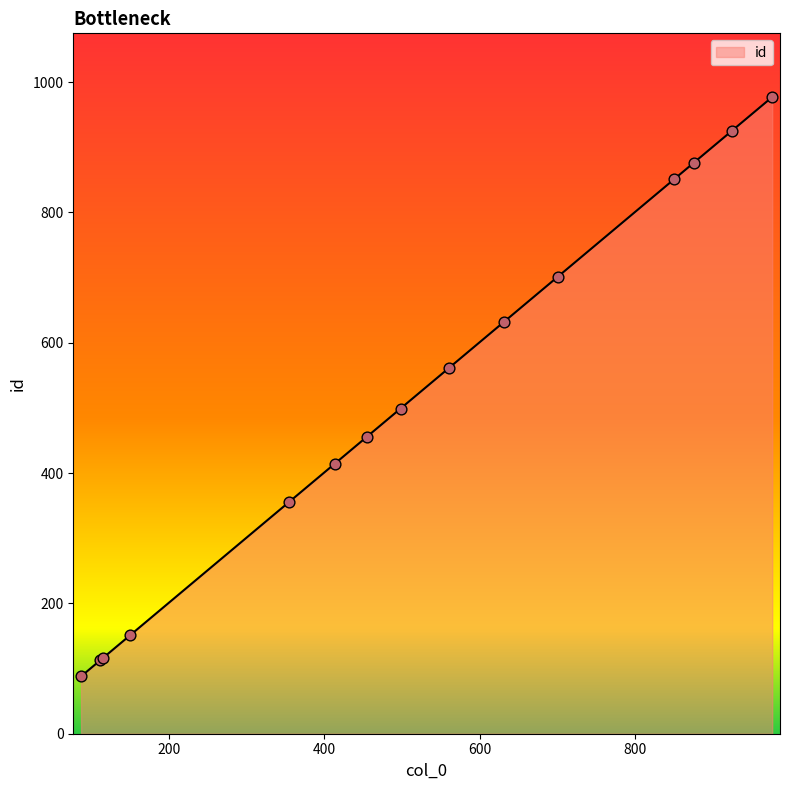

What is the smallest value displayed?

88